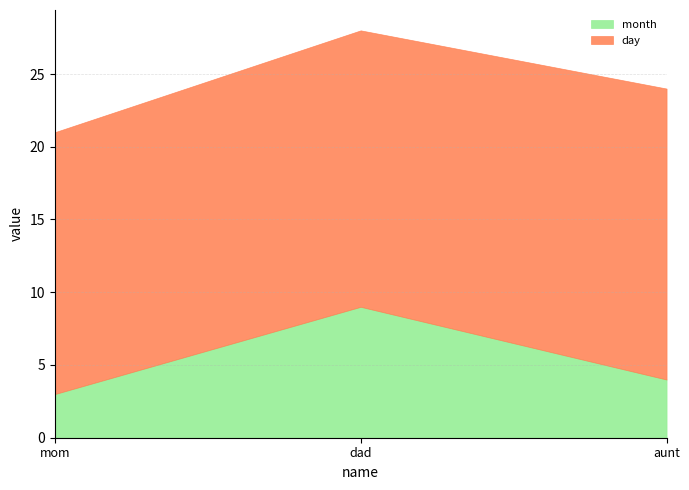

Which series has the largest range (max minus min)?

month